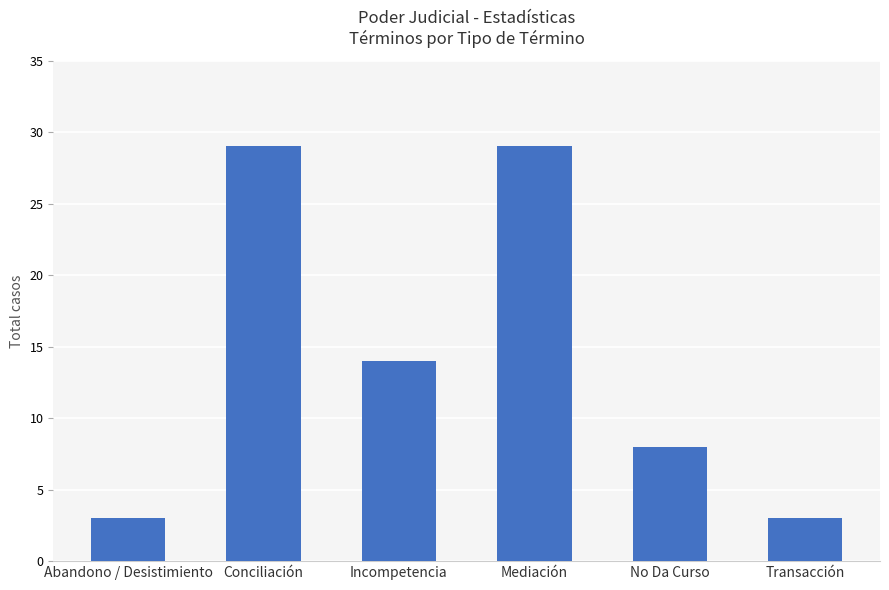

What is the greatest value displayed?

29